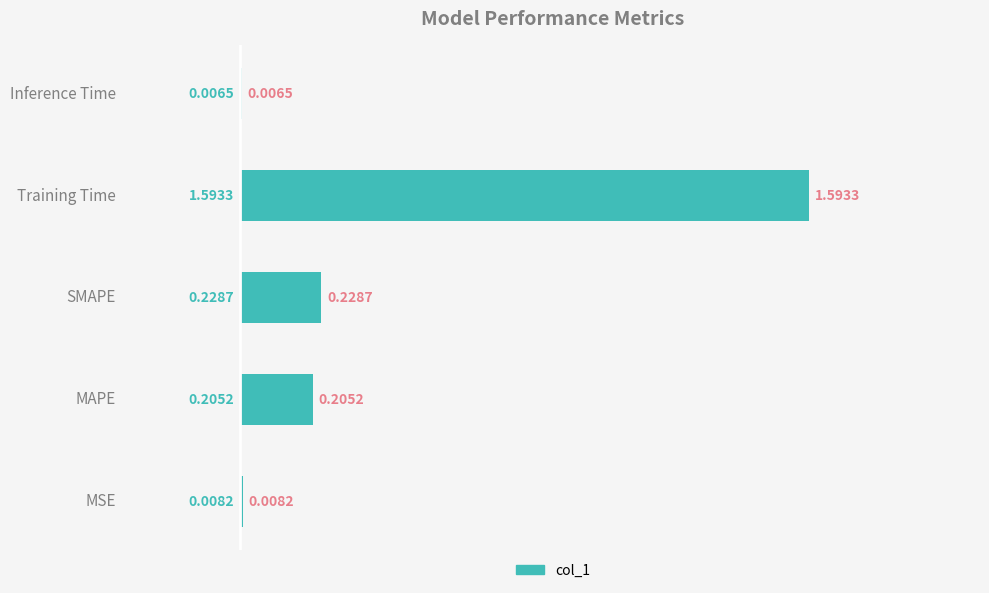

What is the change in value from MSE to SMAPE?

+0.2